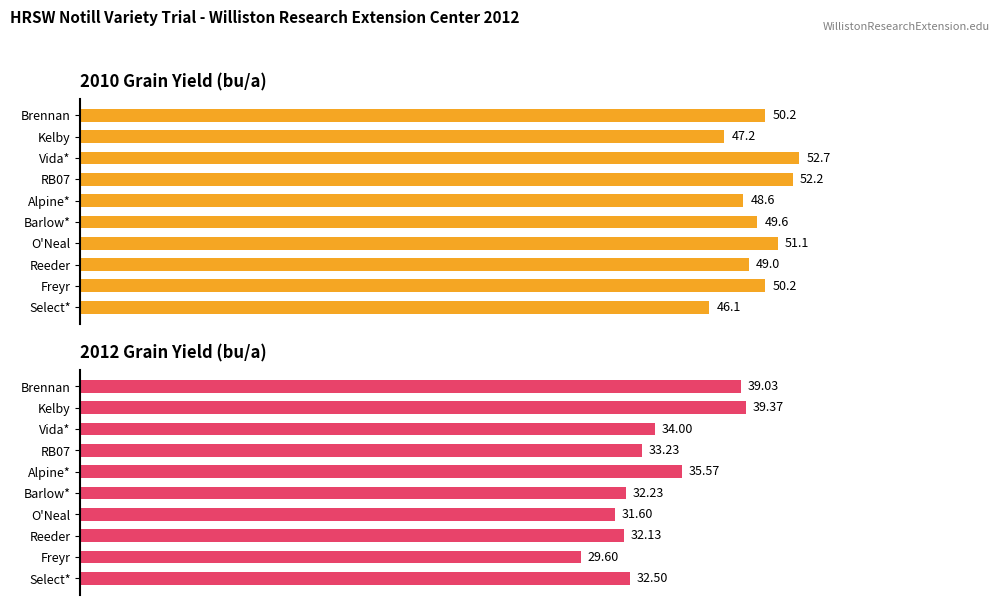

What is the difference between the maximum and second lowest values in the 2010 Grain Yield (bu/a) series?

5.5